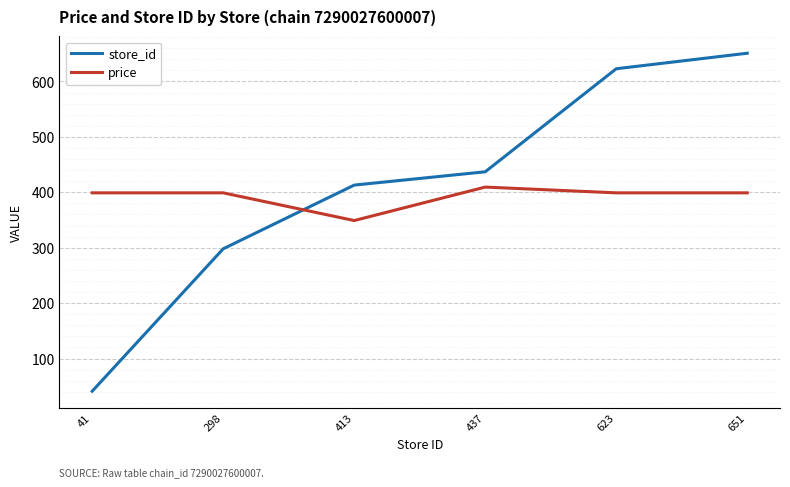

Rank the series at 298 from lowest to highest value.

store_id, price